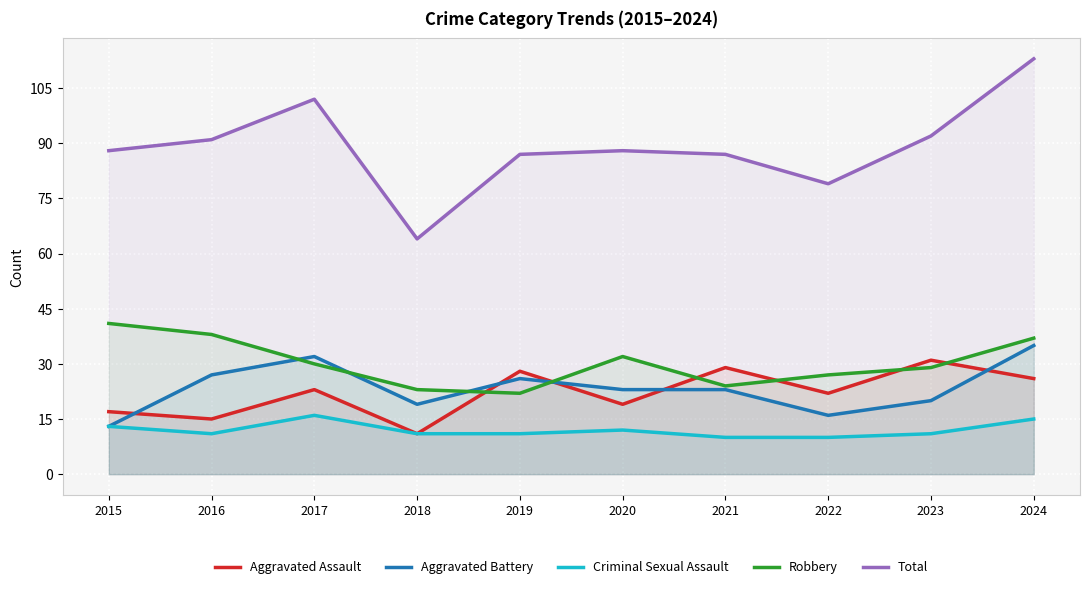

At which category does Aggravated Assault reach its first local peak?

2017